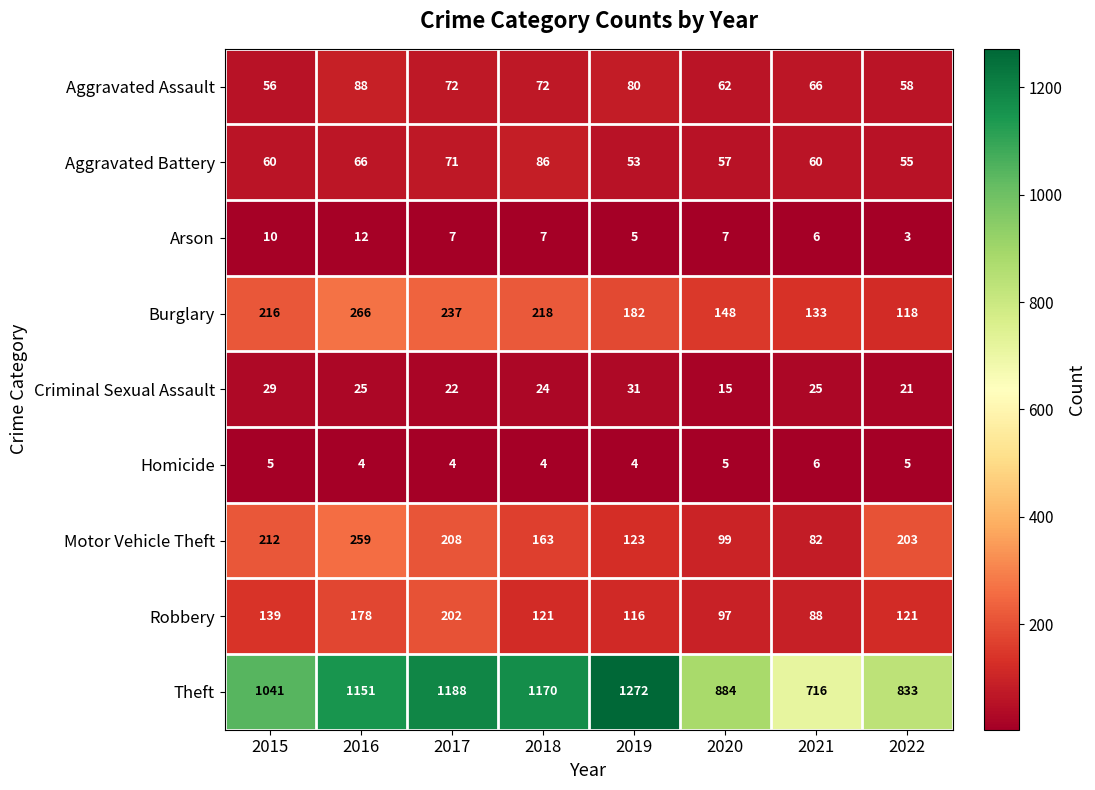

Which series has the largest total across all categories?

Theft